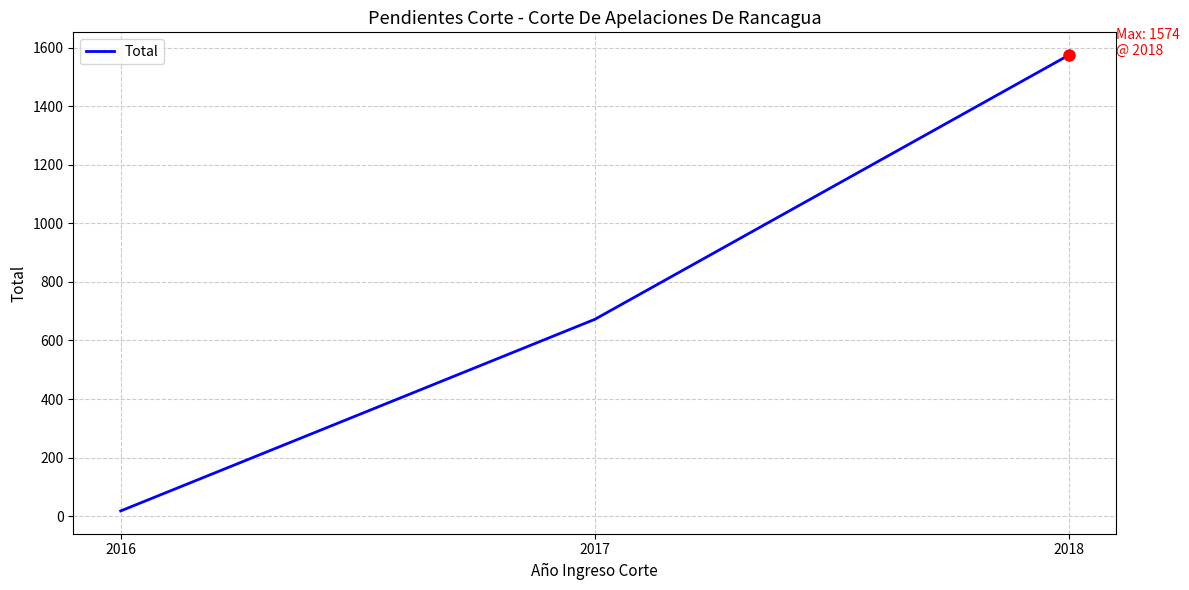

List the labels in order of value, largest first.

2018, 2017, 2016